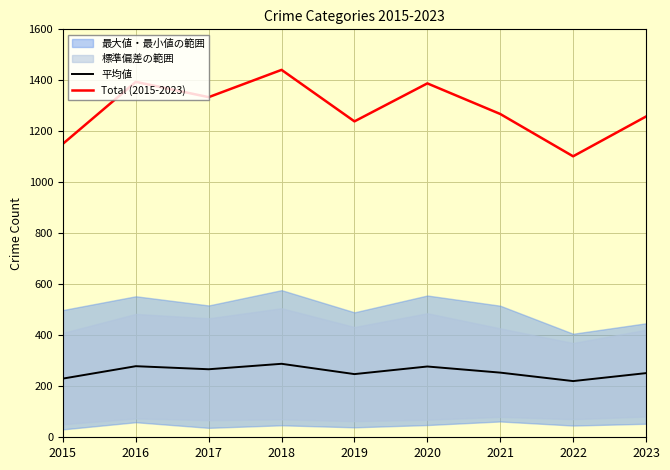

How many data points in 平均値 are above 253?

5